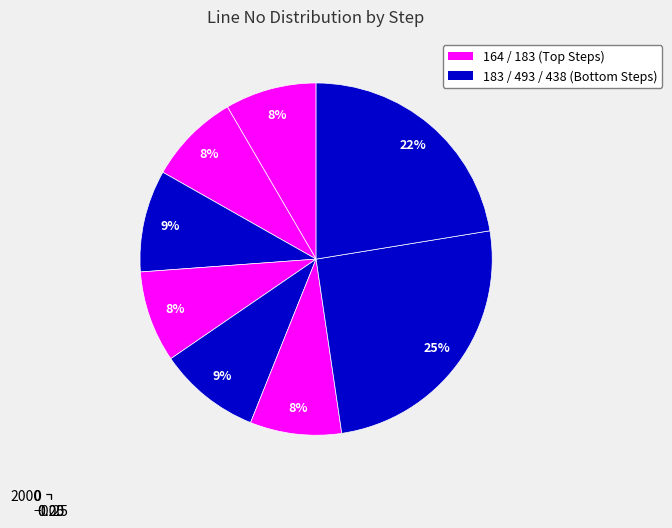

Is it true that Step 3 is 2% of the pie?

False